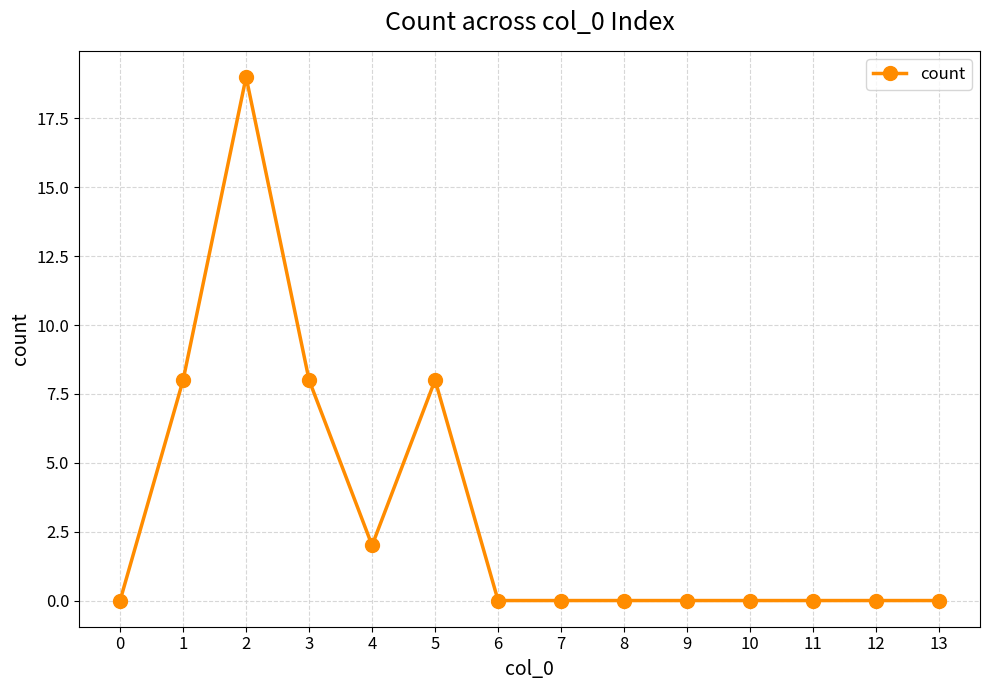

Between 8 and 4, which is larger?

4